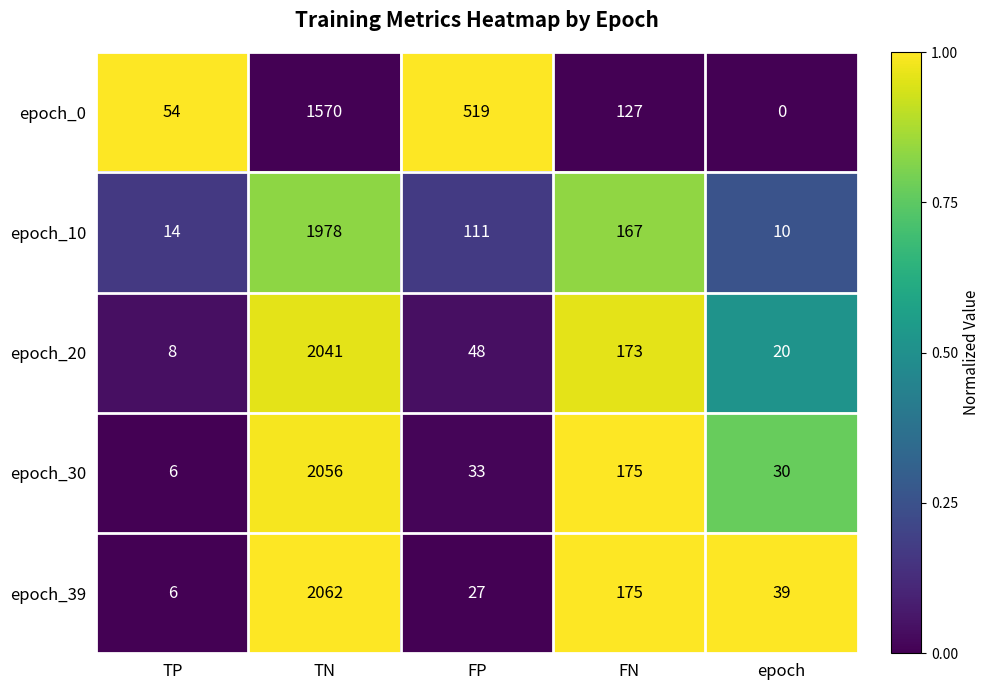

Reading right to left, transcribe all the data shown in this chart.

epoch_0: 0	127	519	1570	54
epoch_10: 10	167	111	1978	14
epoch_20: 20	173	48	2041	8
epoch_30: 30	175	33	2056	6
epoch_39: 39	175	27	2062	6